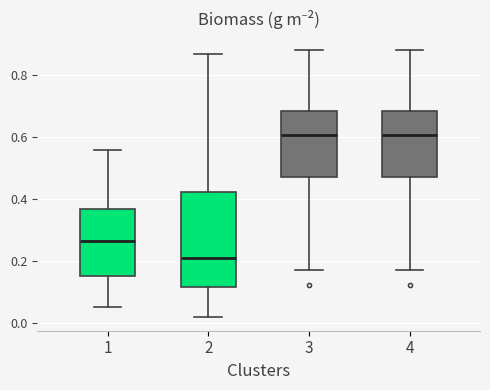

Comparing the boxes themselves (not the whiskers), which one is the tallest?

2